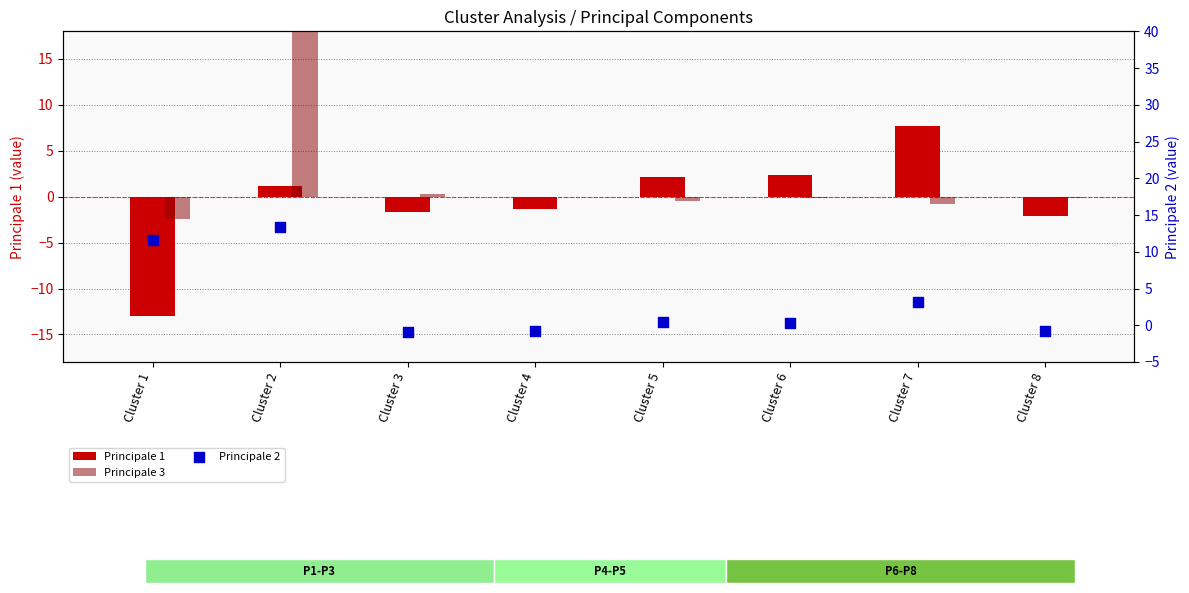

Which series contains the highest Y value?

Principale 3